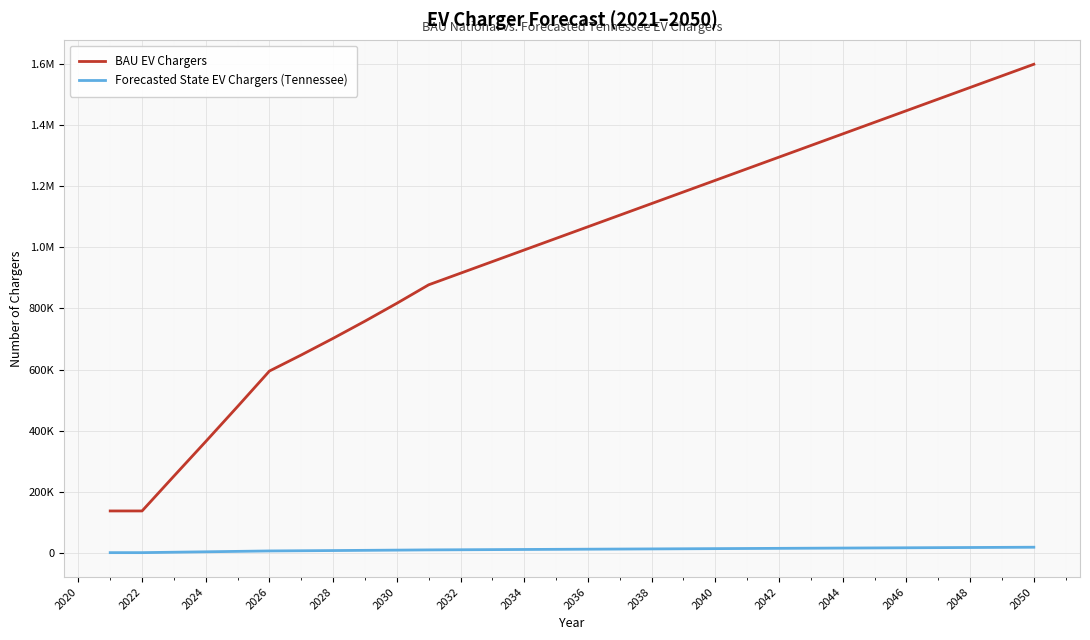

What are all the series names shown in the legend?

BAU EV Chargers, Forecasted State EV Chargers (Tennessee)